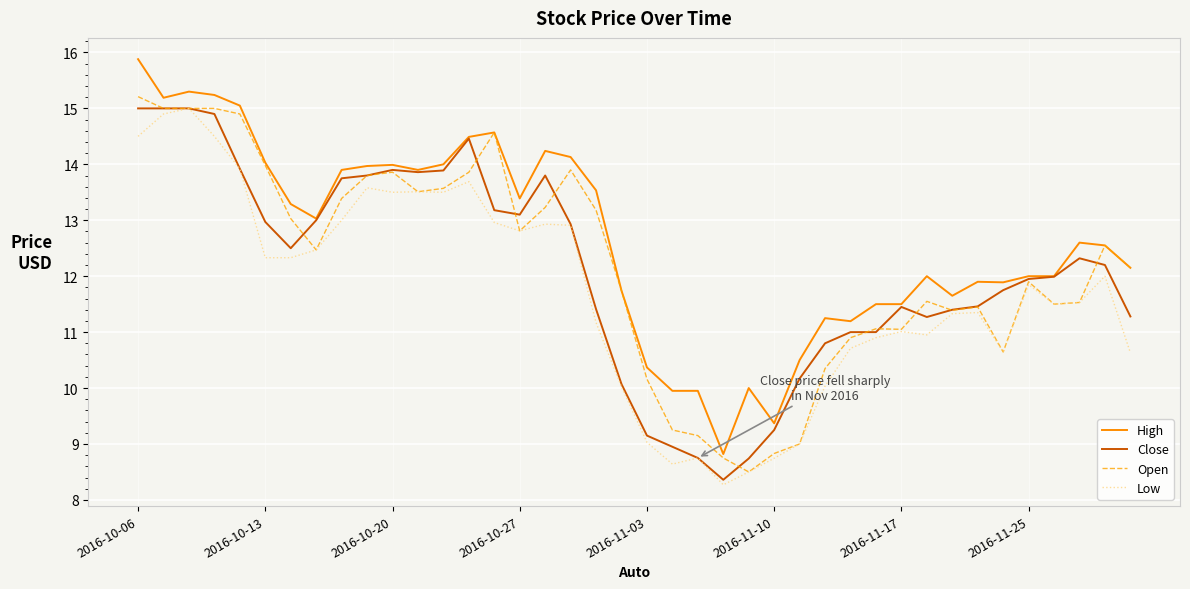

What is the greatest value displayed?

15.9